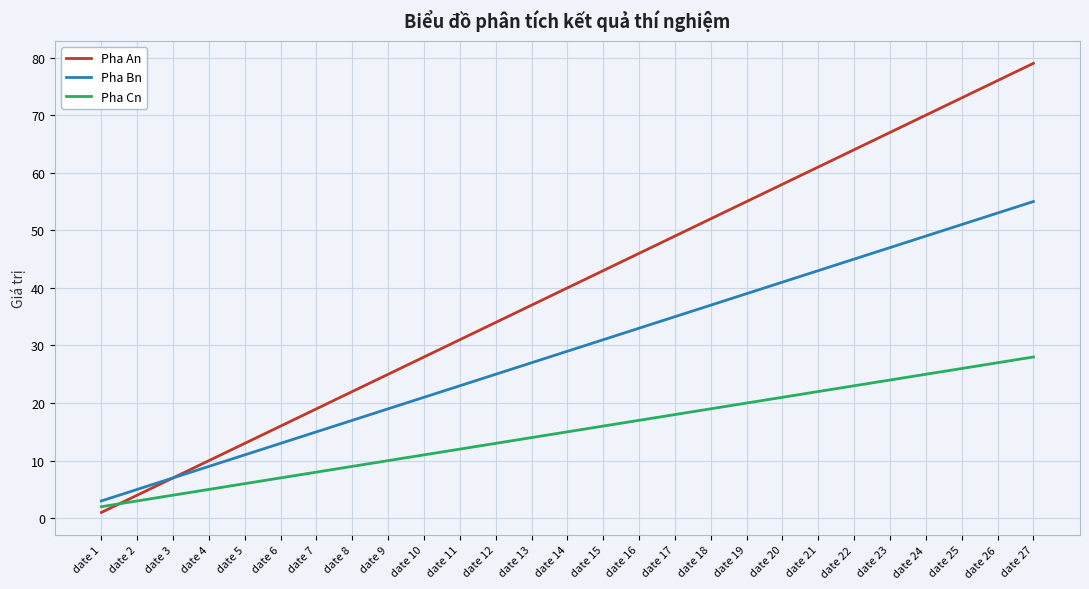

Does the chart have visible grid lines?

Yes